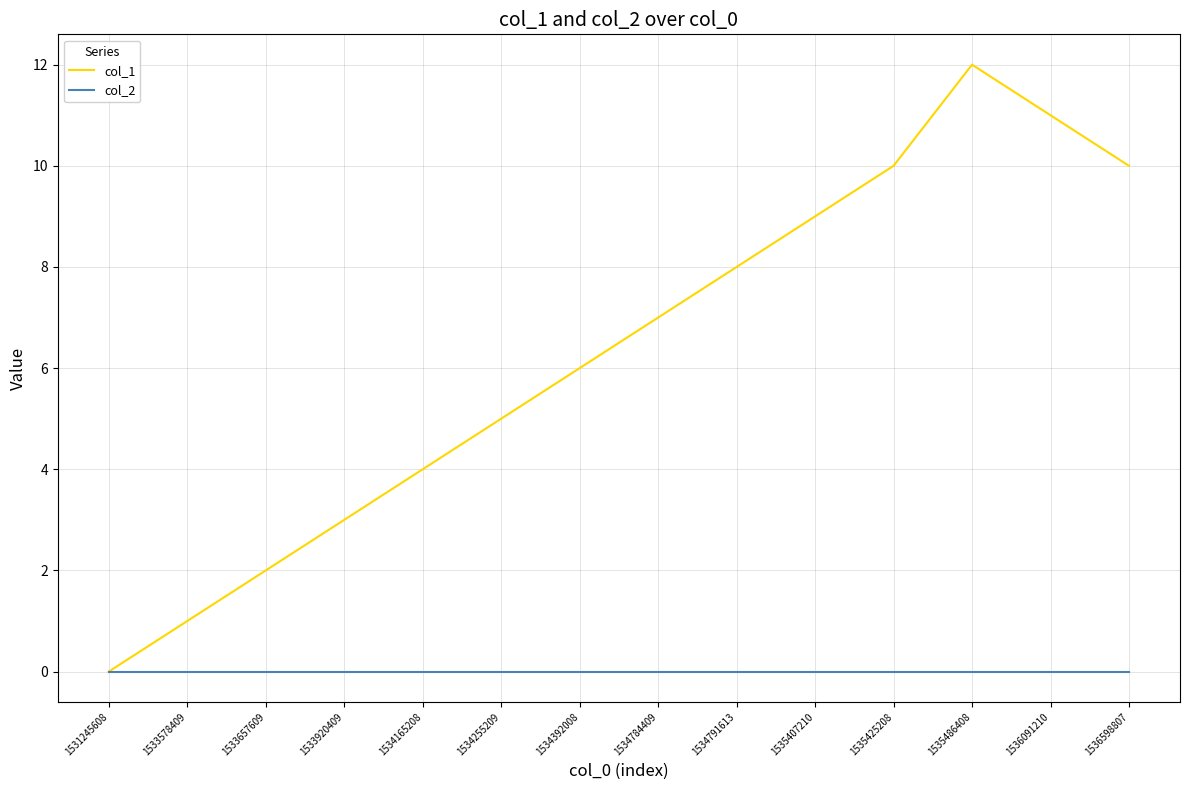

At 1535425208, list the series in order from smallest to largest.

col_2, col_1